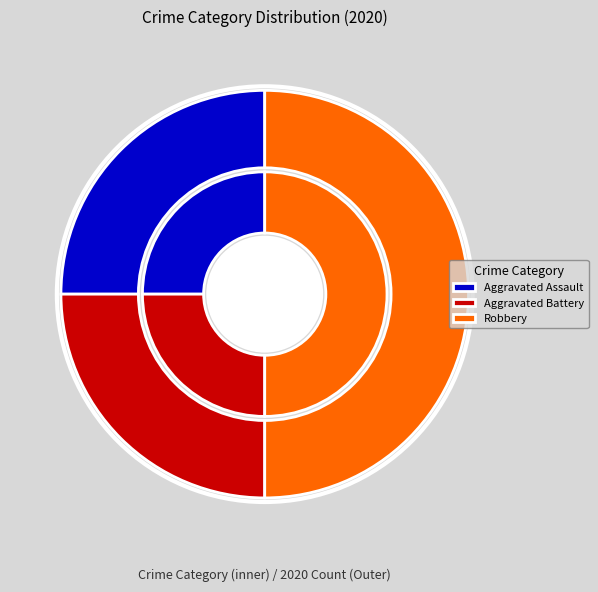

Is it true that Aggravated Assault is 18% of the pie?

False